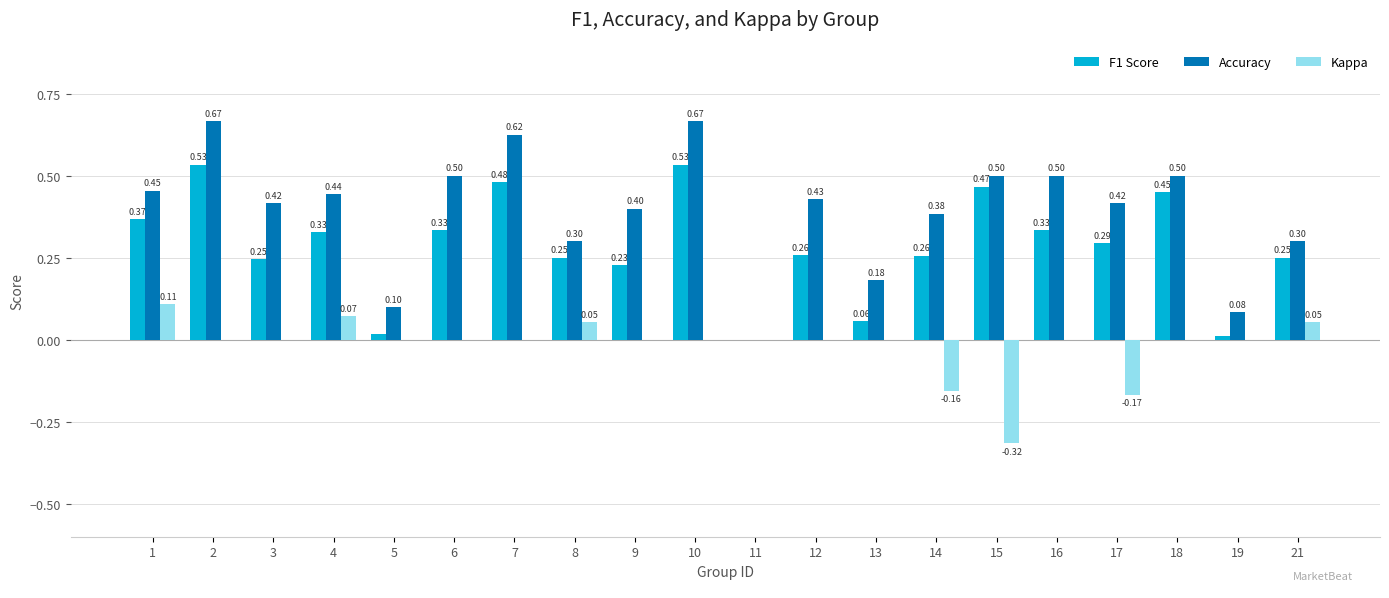

Count the Accuracy values in the range 0 to 1.

20